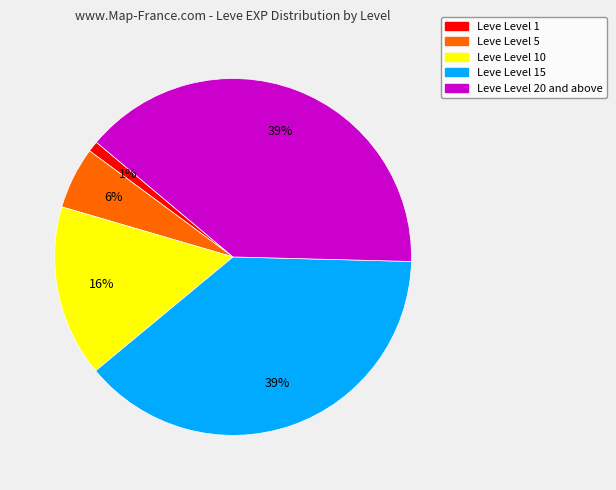

True or false: Leve Level 1 accounts for 11% of the total.

False